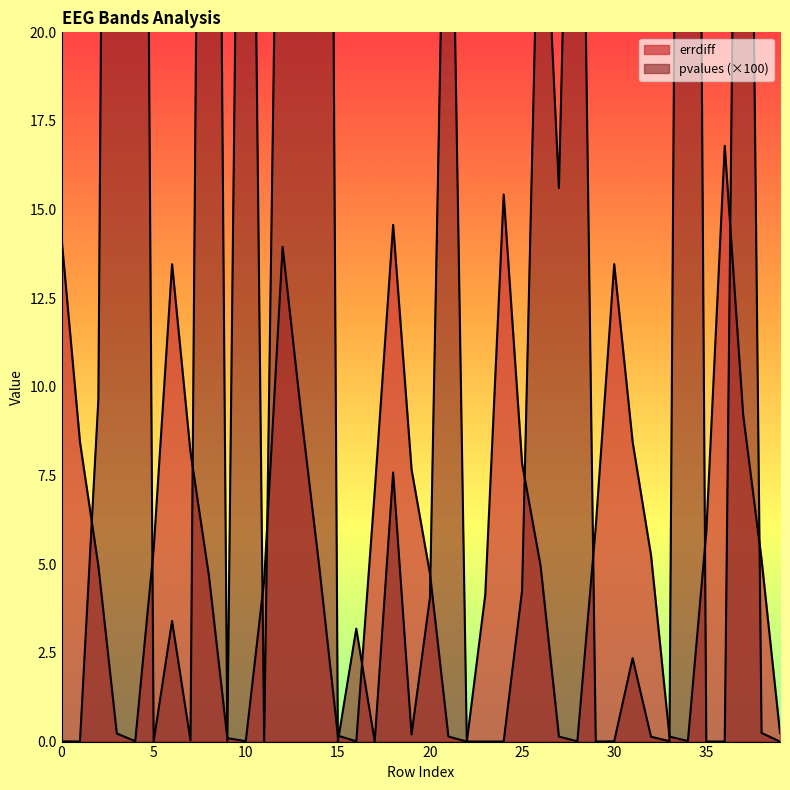

How many categories are shown in the chart?

40